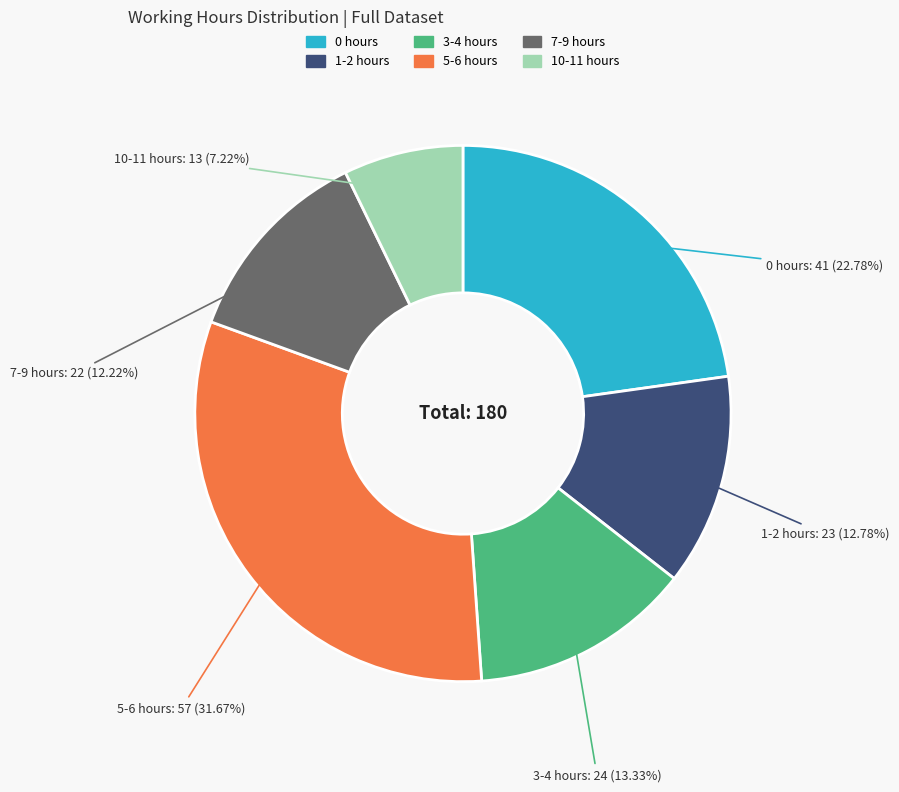

Which category has the smallest portion of the pie?

10-11 hours